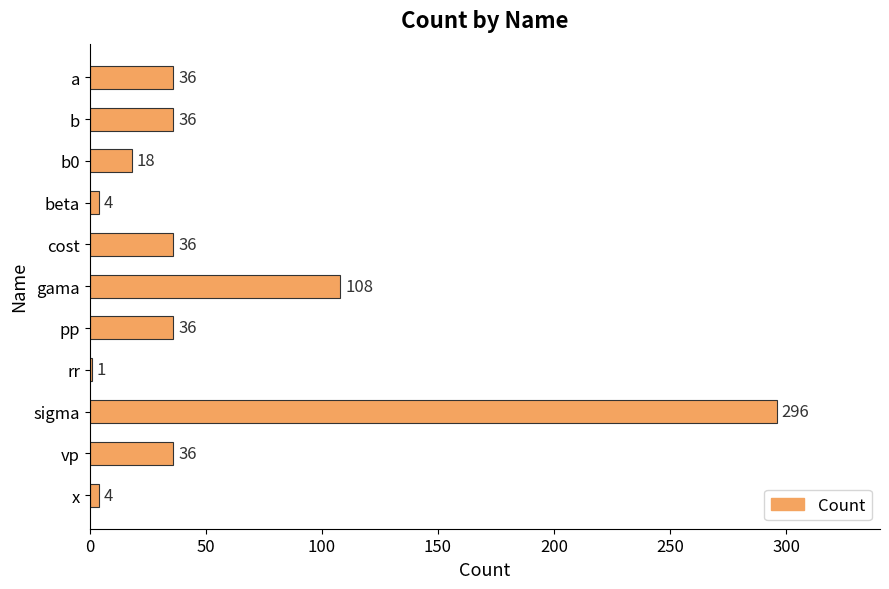

What is the approximate value at cost?

36